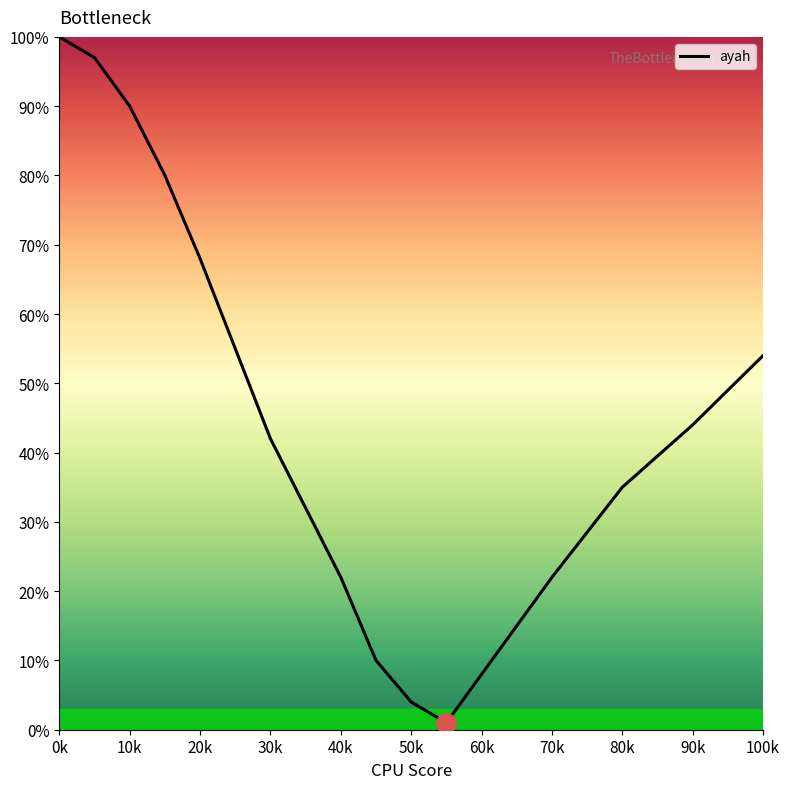

How many categories are shown in the chart?

17